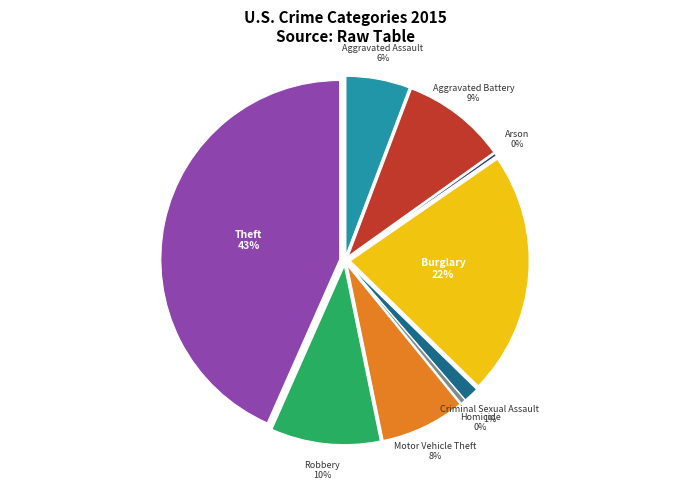

Which category has the smallest portion of the pie?

Arson